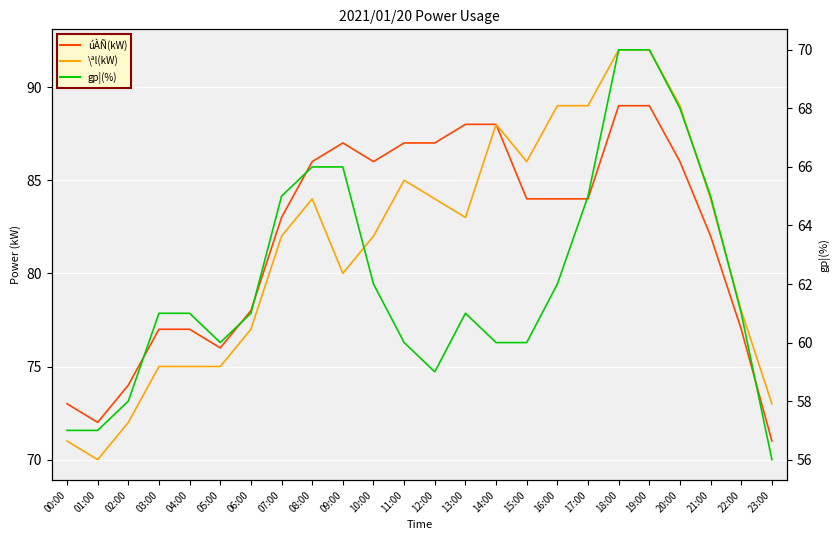

Does the chart display data point markers on the line(s)?

No